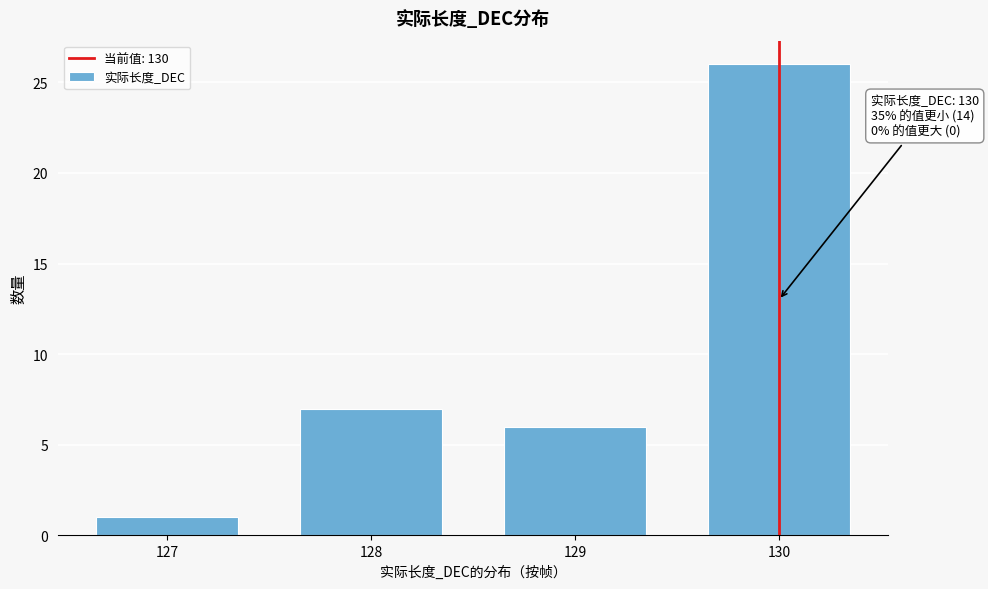

Reading left to right, transcribe all the data shown in this chart.

127=1	128=7	129=6	130=26